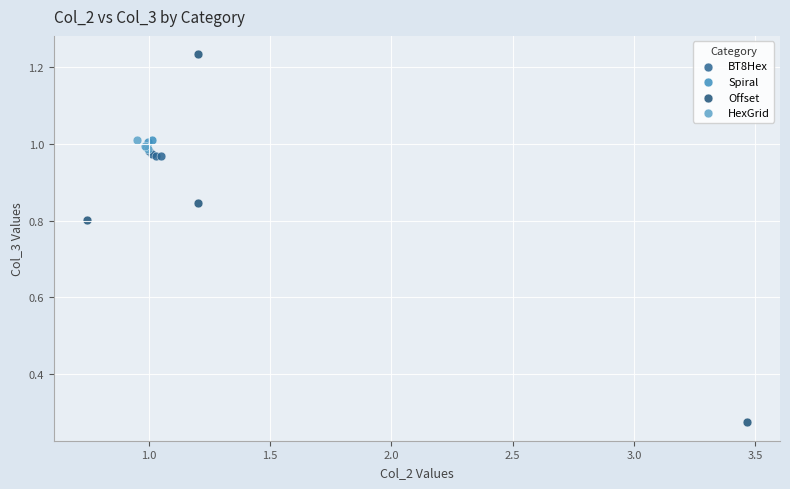

Which series has the widest spread of Y values?

Offset